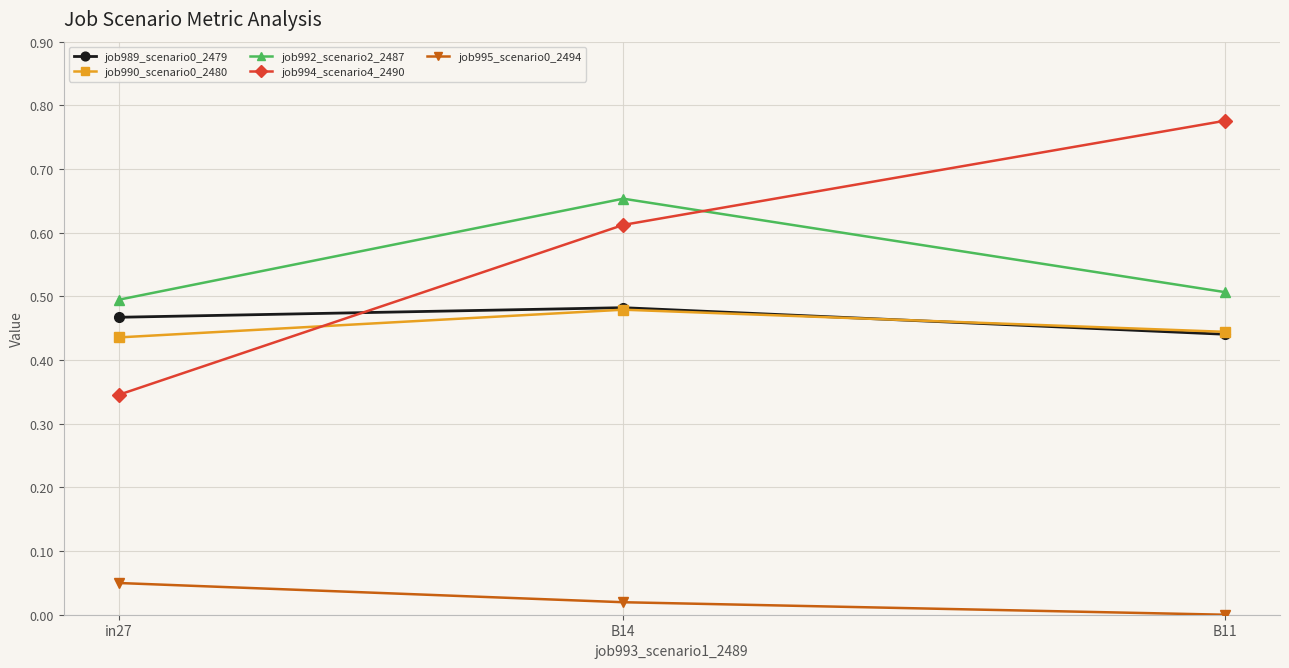

At which label is job995_scenario0_2494 closest to 0?

B11